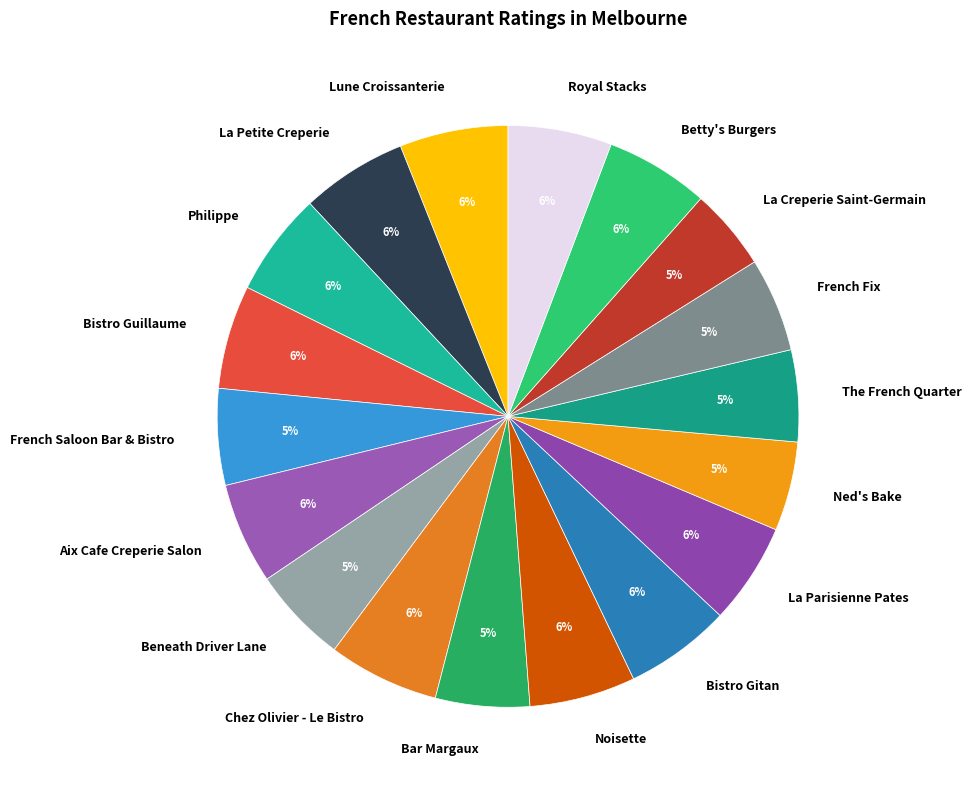

To the nearest percent, what is the combined percentage of Ned's Bake and French Fix?

10%